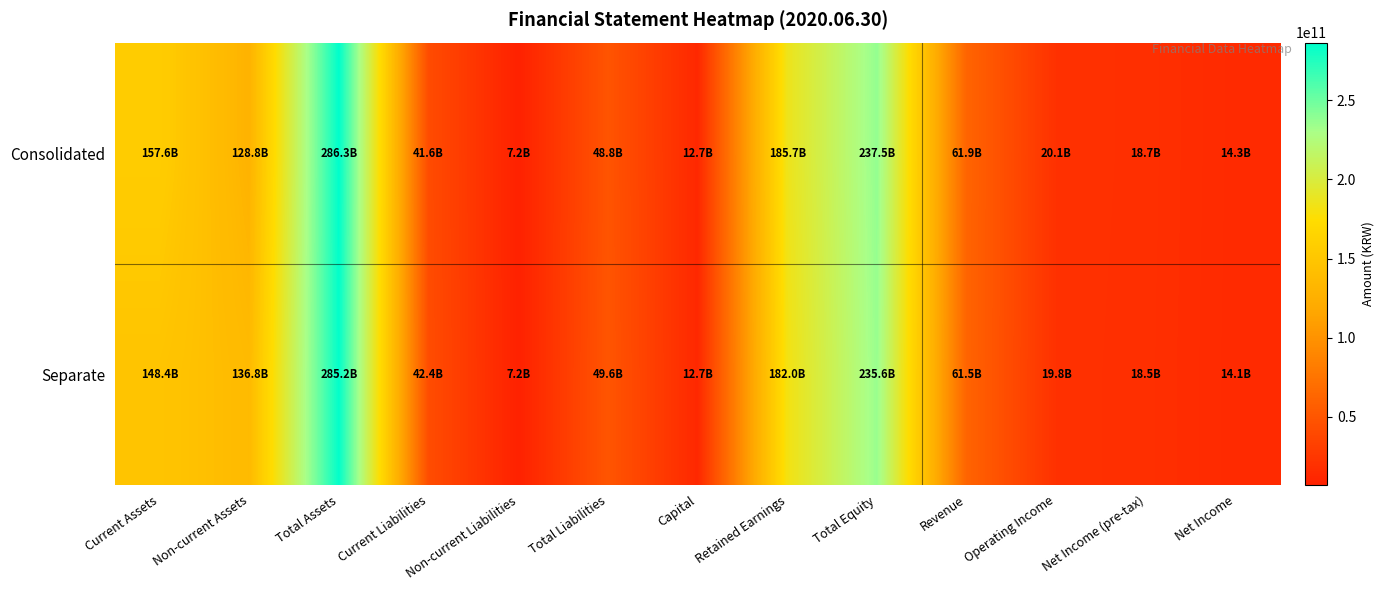

Which series has the largest range (max minus min)?

Consolidated